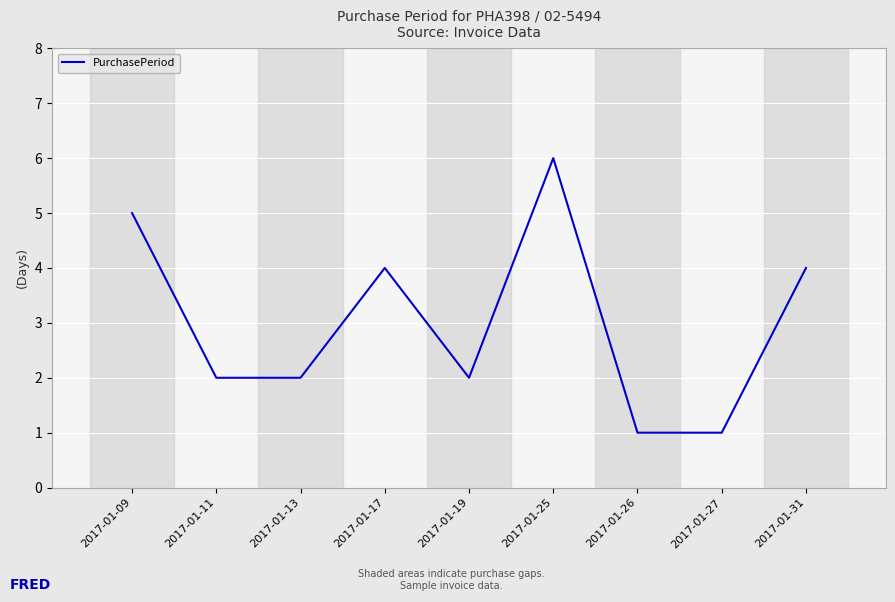

True or false: the data shows 3 at 2017-01-13.

False